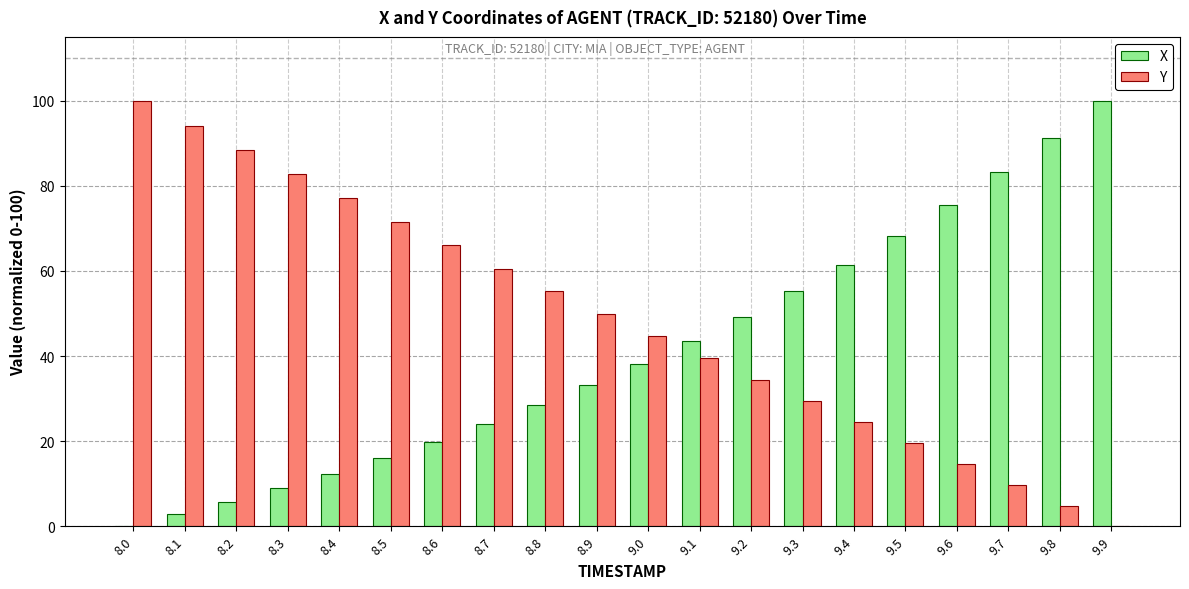

How many groups of bars are there?

20